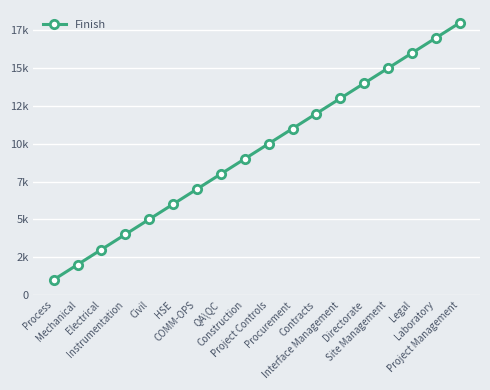

The value at Legal is 16000. True or false?

True